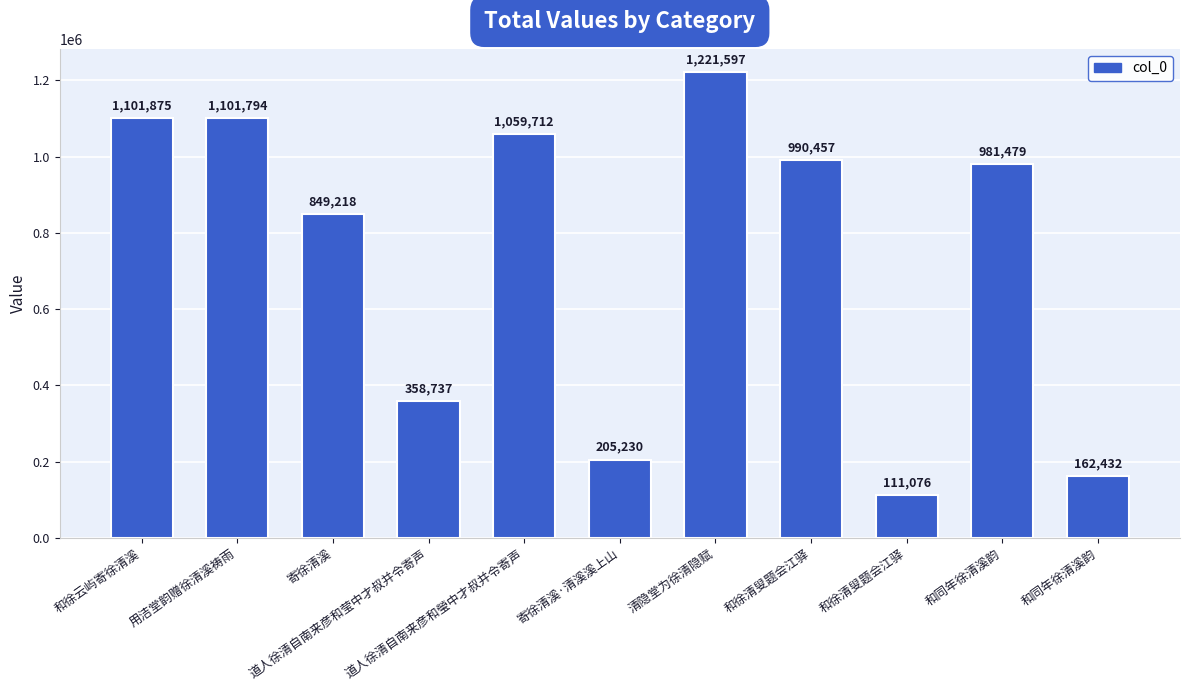

What is the label of the 8th bar from the right?

道人徐清自南来彦和莹中才叔并令寄声